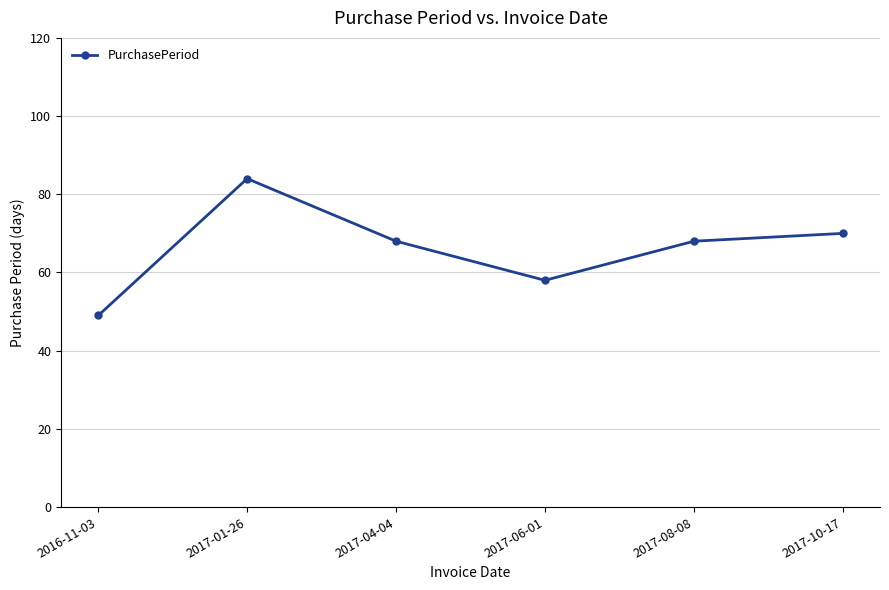

What value does the data have at 2017-08-08, to the nearest 5?

70